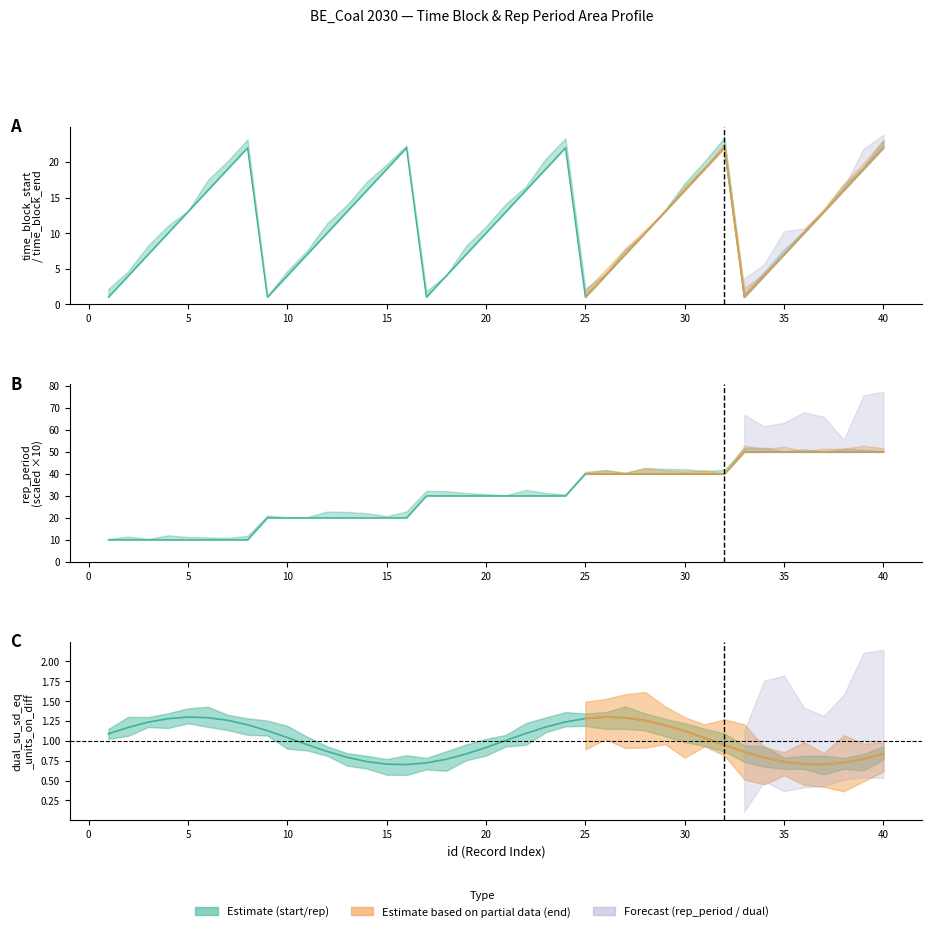

What is the value of the time_block_start point at the 8th from the left?

22